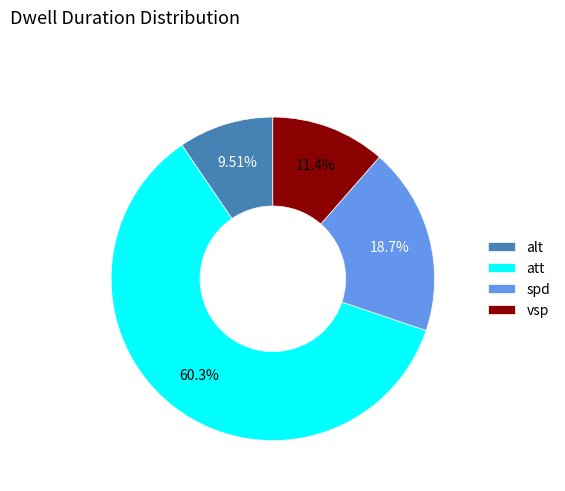

Which slice is the smallest?

alt